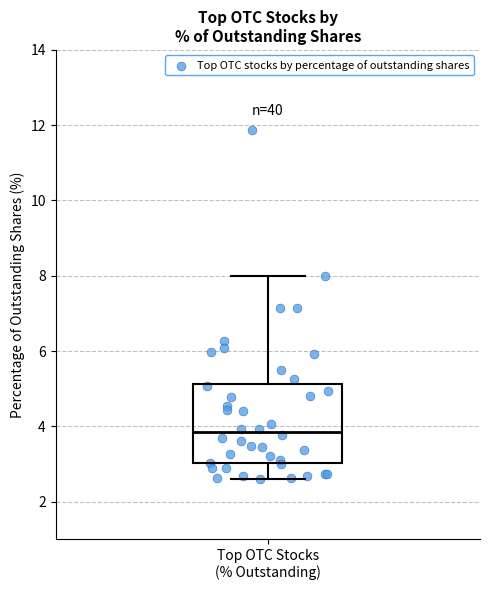

Where is the upper edge of the box for Top OTC Stocks (% Outstanding) on the y-axis? The values are not printed on the chart, so give them approximately, as read against the axis.

5.2